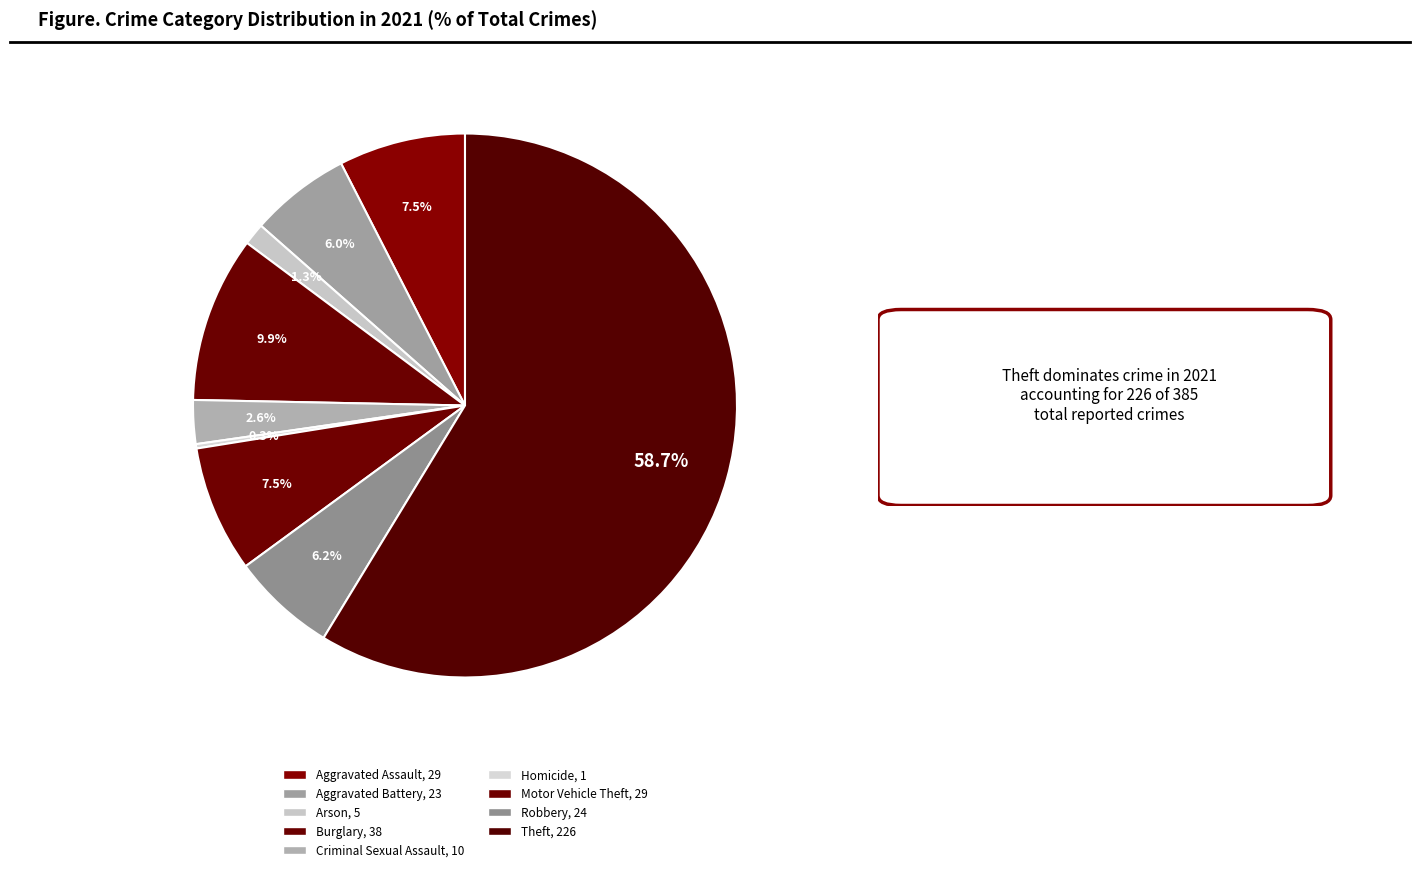

Rank the categories by value from highest to lowest.

Theft, Burglary, Aggravated Assault, Motor Vehicle Theft, Robbery, Aggravated Battery, Criminal Sexual Assault, Arson, Homicide